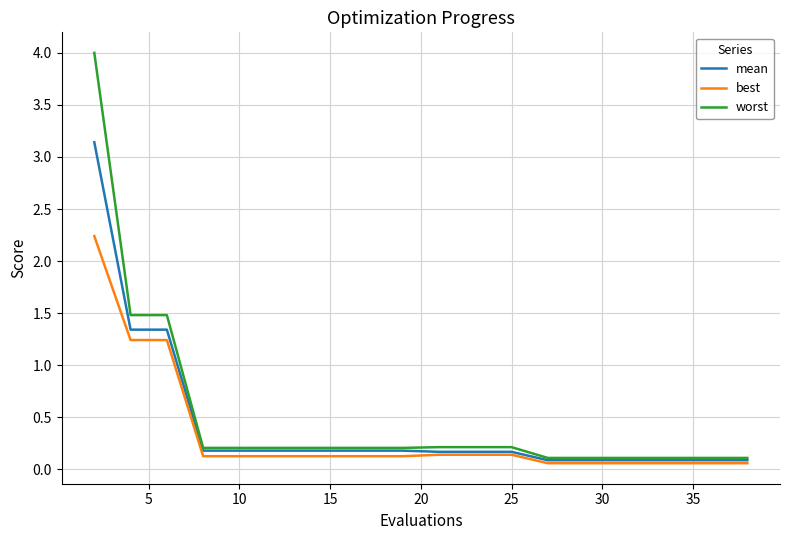

At how many categories does at least one series exceed 0?

20